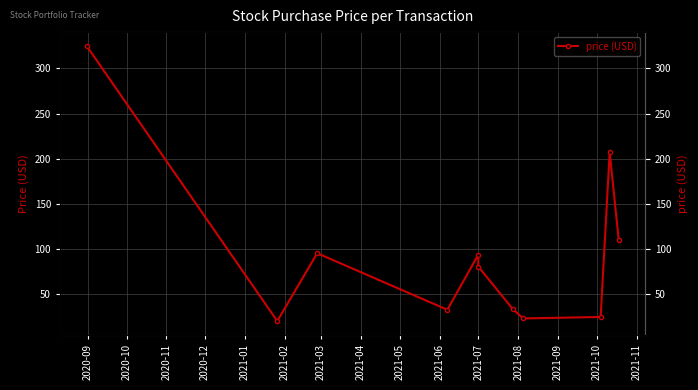

What is the value of the 4th point from the left?

32.2